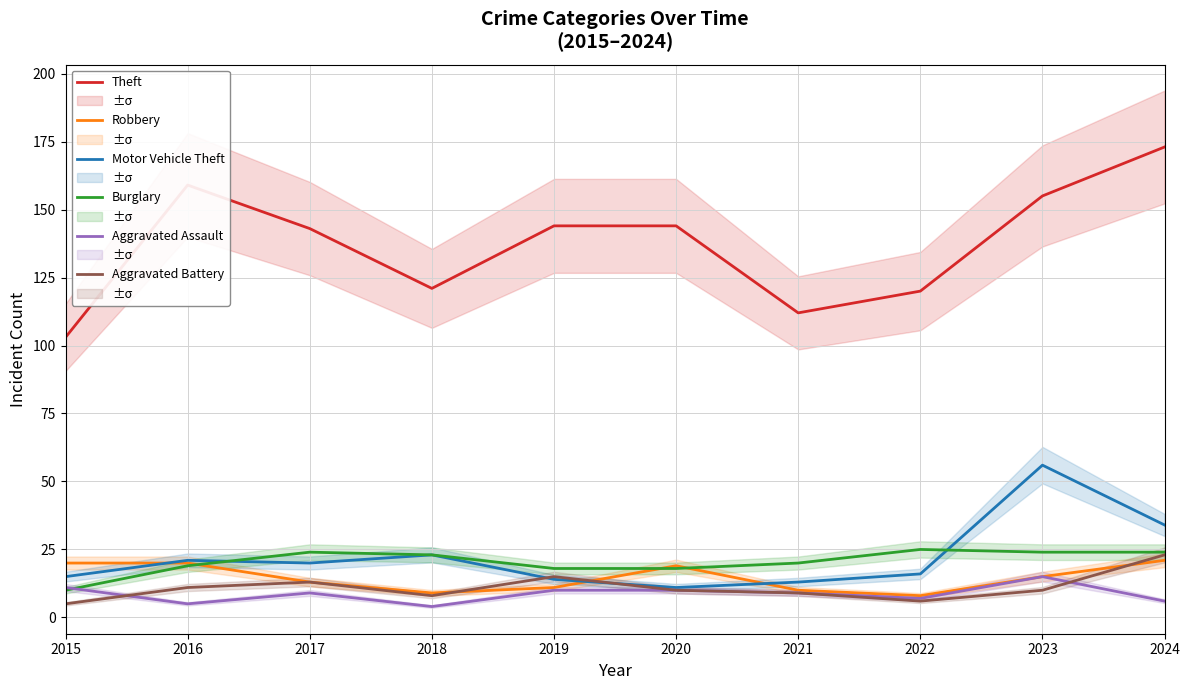

What is the difference between the maximum and second lowest values in the Aggravated Assault series?

10